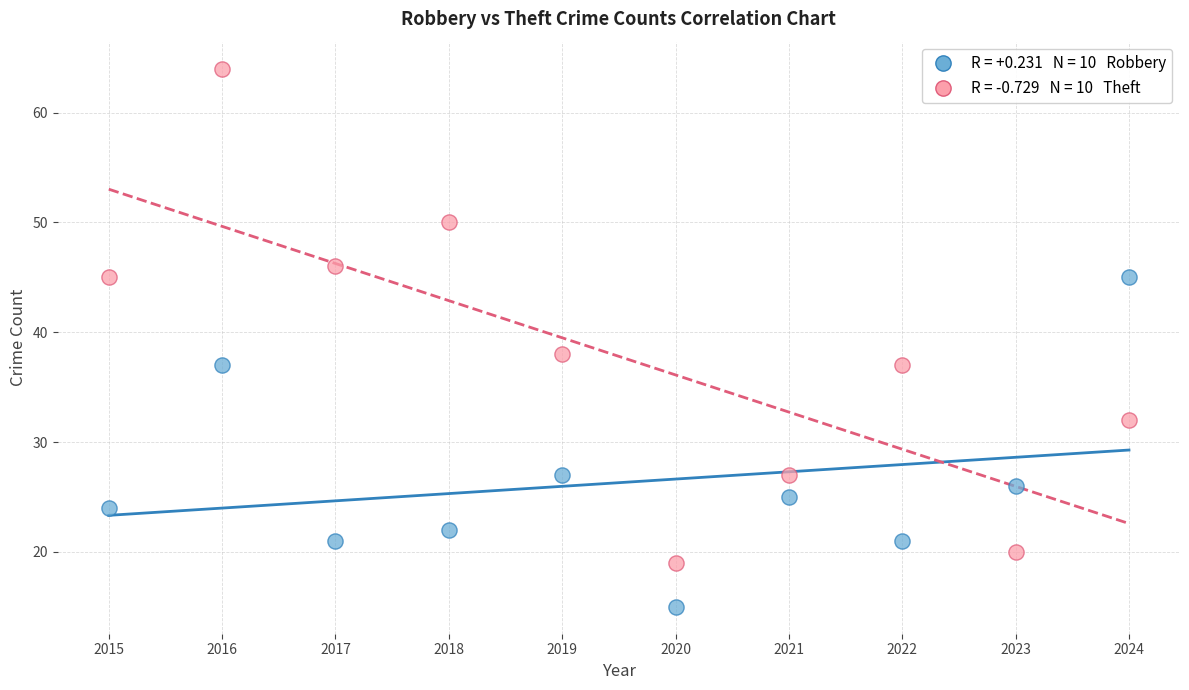

Across all series, what Y value is closest to 39?

38